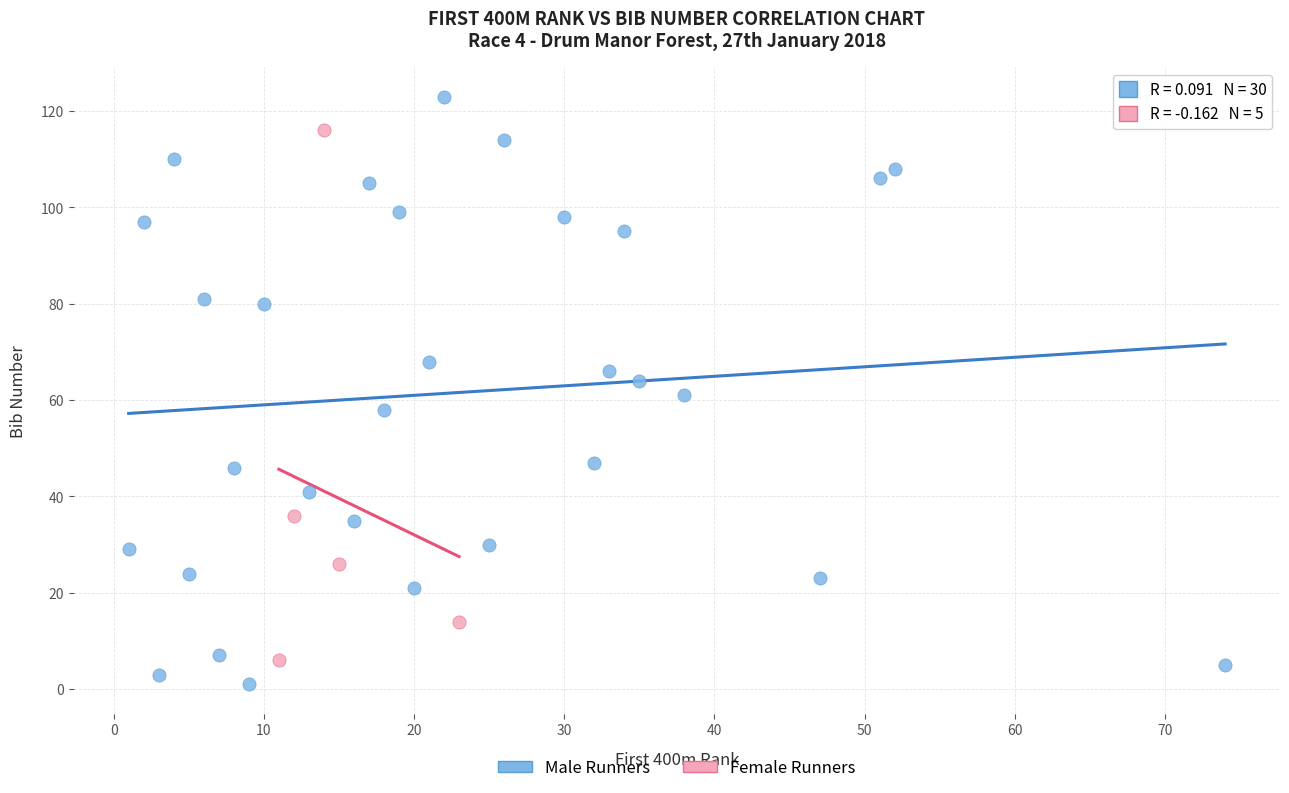

Which series reaches the maximum Y coordinate?

Male Runners